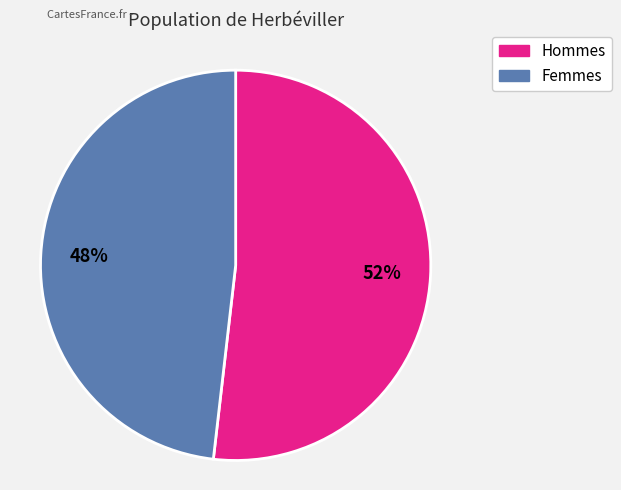

Does any single category account for the majority?

Yes